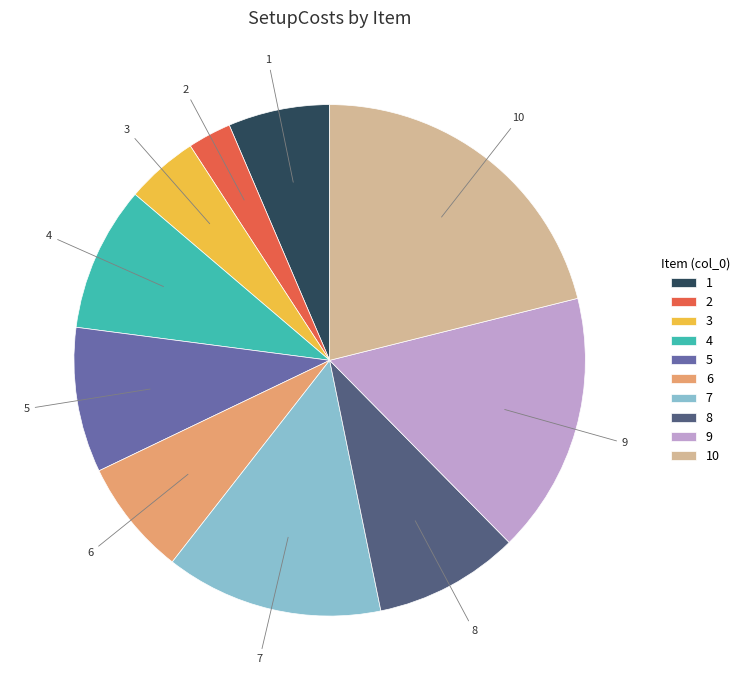

Approximately how many times larger is the value at 5 compared to 9?

0.6